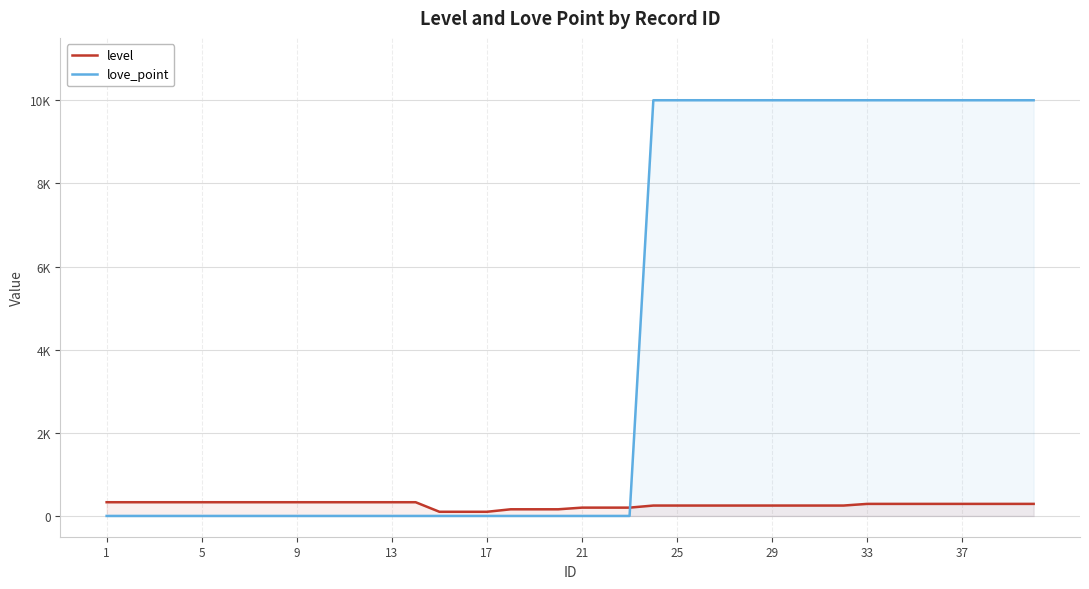

Read the level value at 37.

290